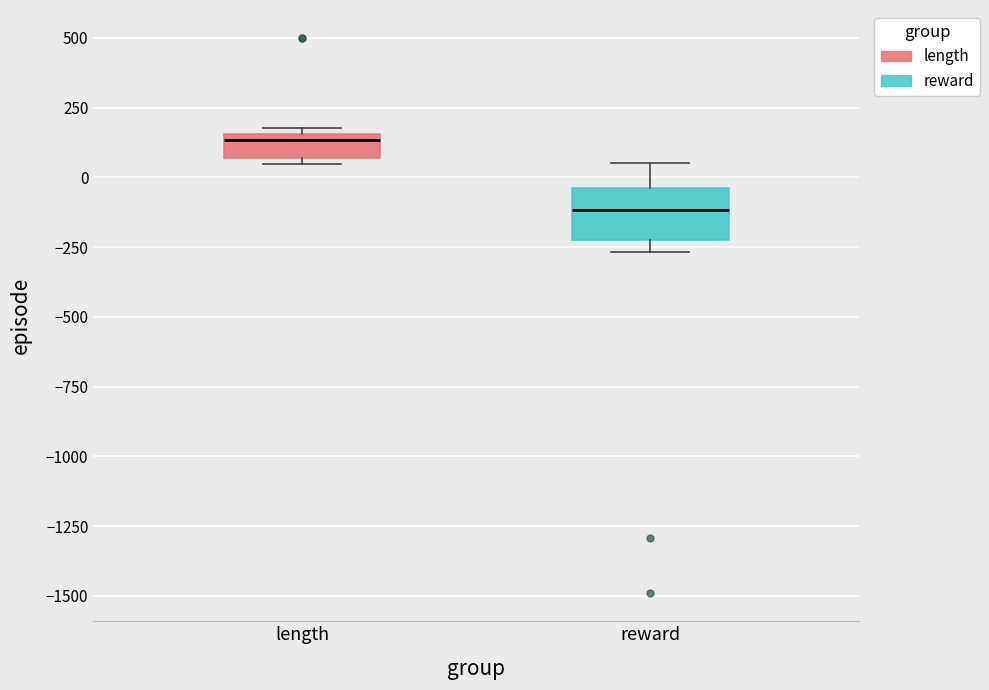

Comparing the boxes themselves (not the whiskers), which one is the tallest?

reward